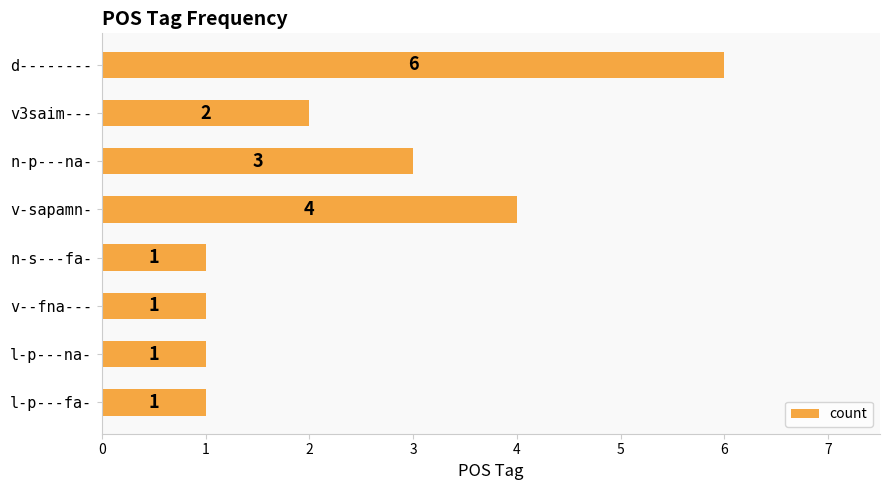

What is the label of the 6th bar from the bottom?

n-p---na-